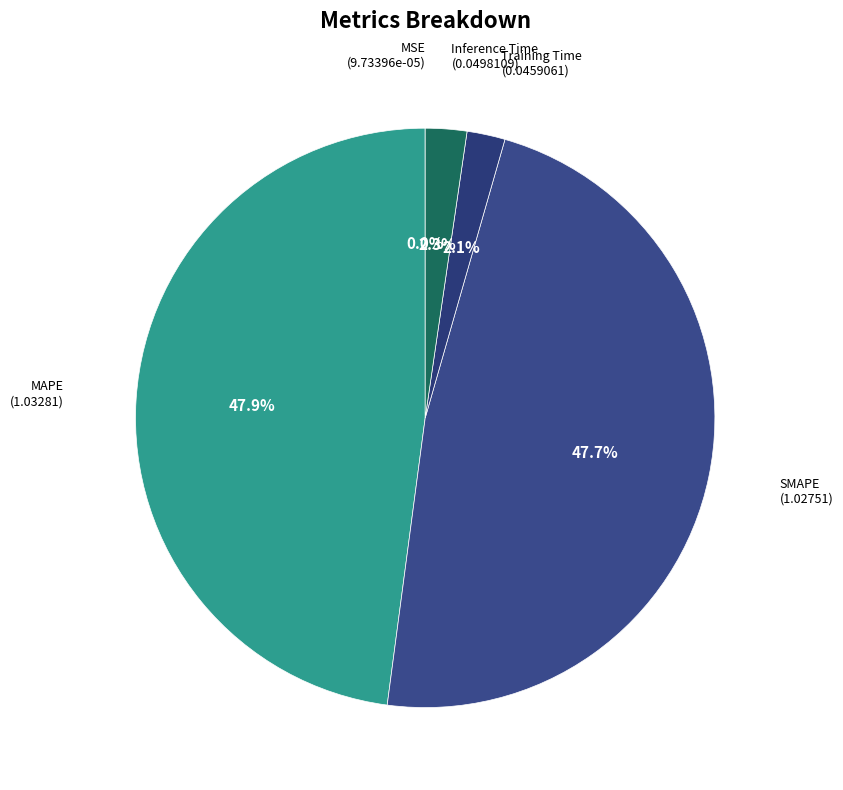

Is there a majority slice in this chart?

No